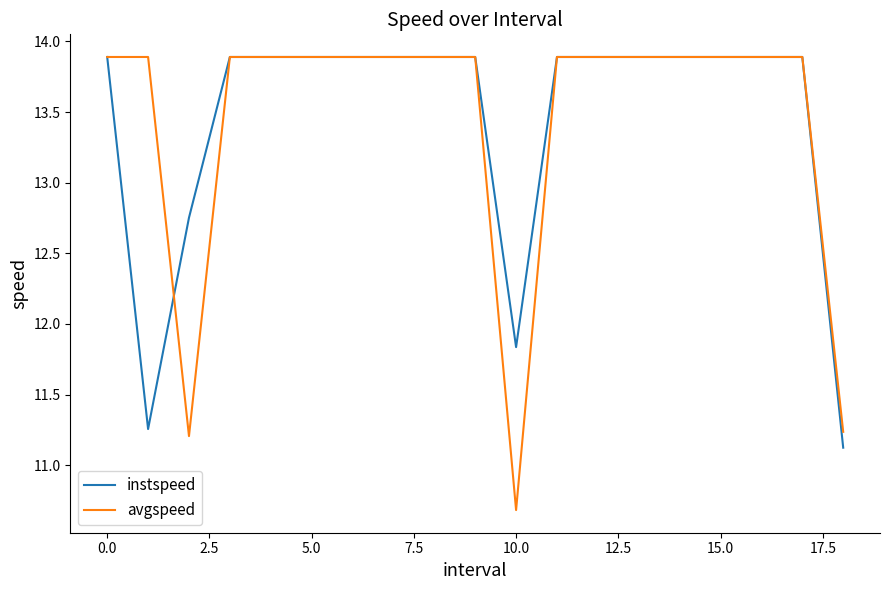

What is the highest value of the instspeed series?

13.9